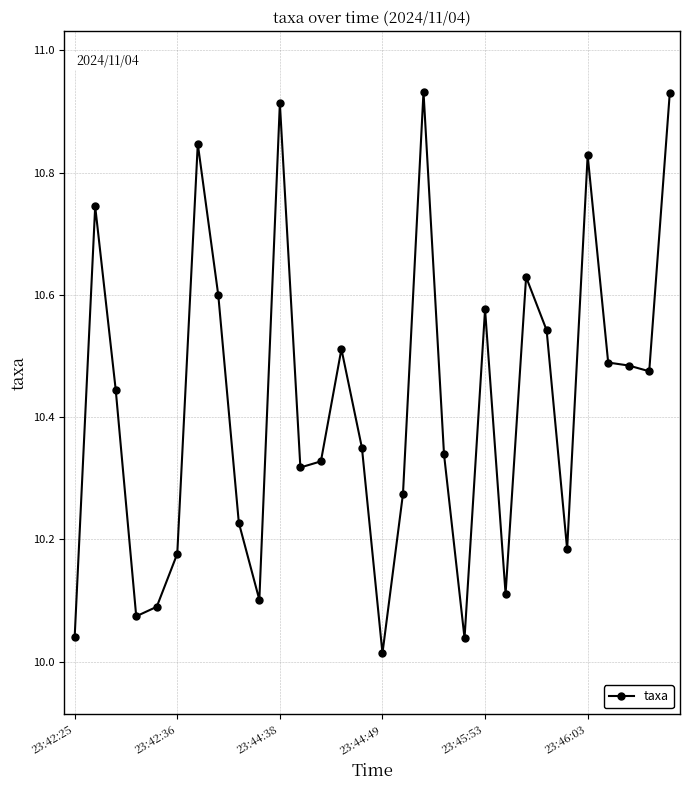

True or false: there are more than 0 points higher than both neighbors.

True